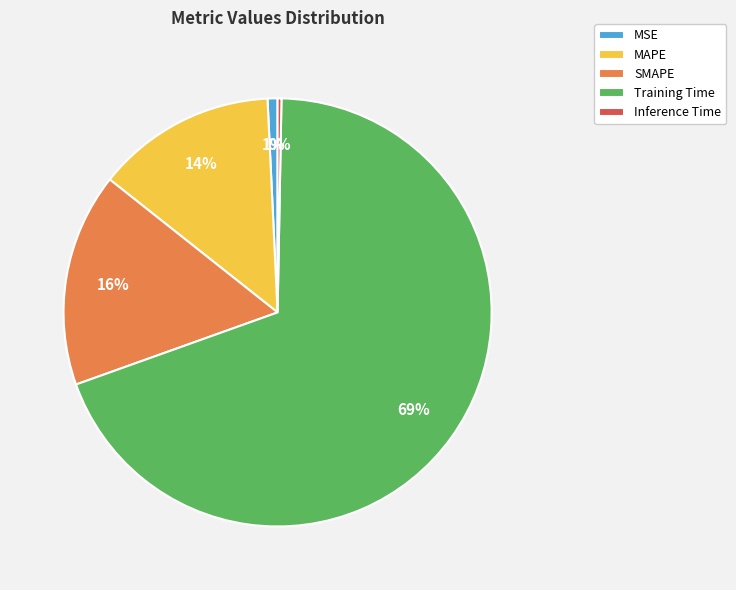

To the nearest percent, what portion does Training Time represent?

69%